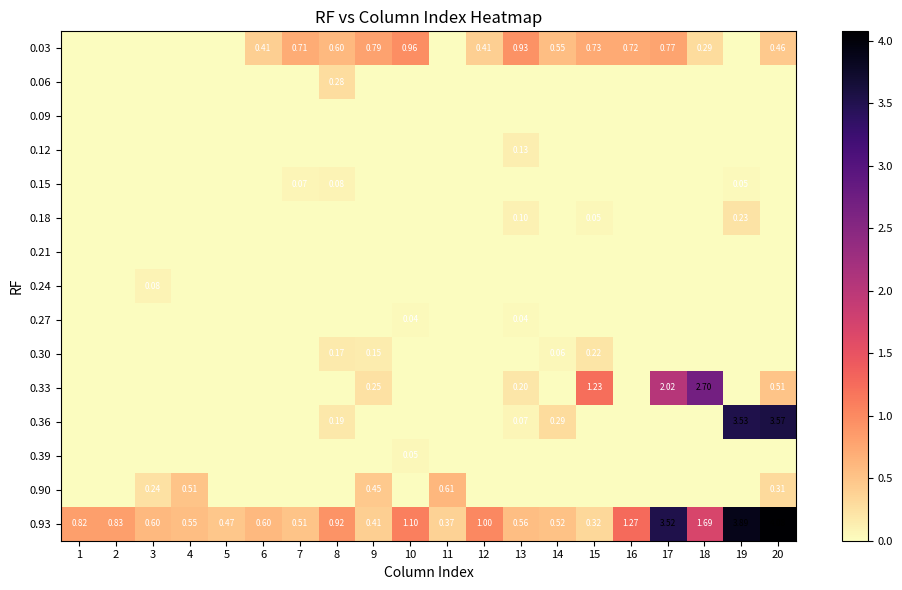

The value of 0.27 at 20 is -0.0. True or false?

False